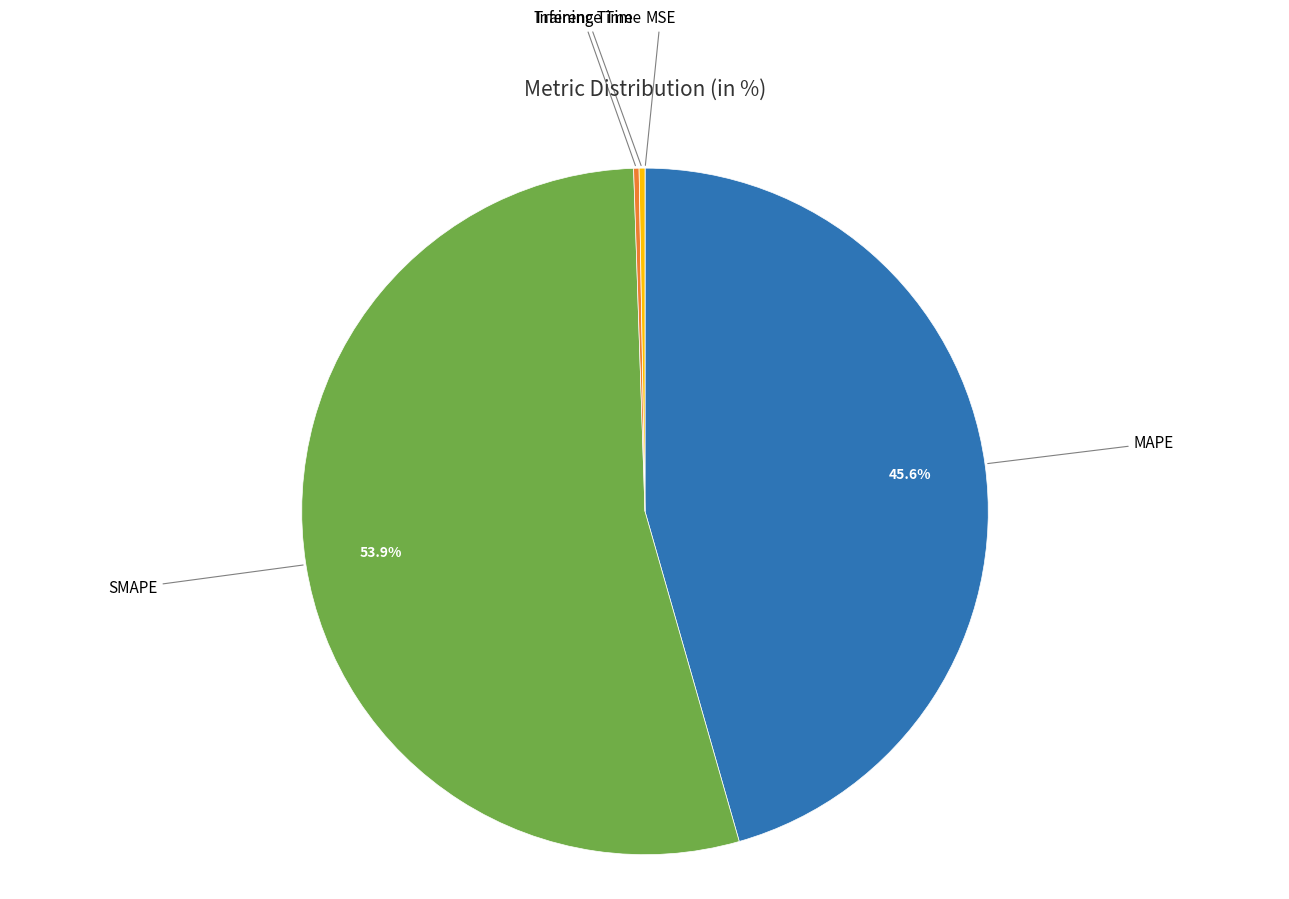

How much of the chart is everything except MAPE?

54.4%